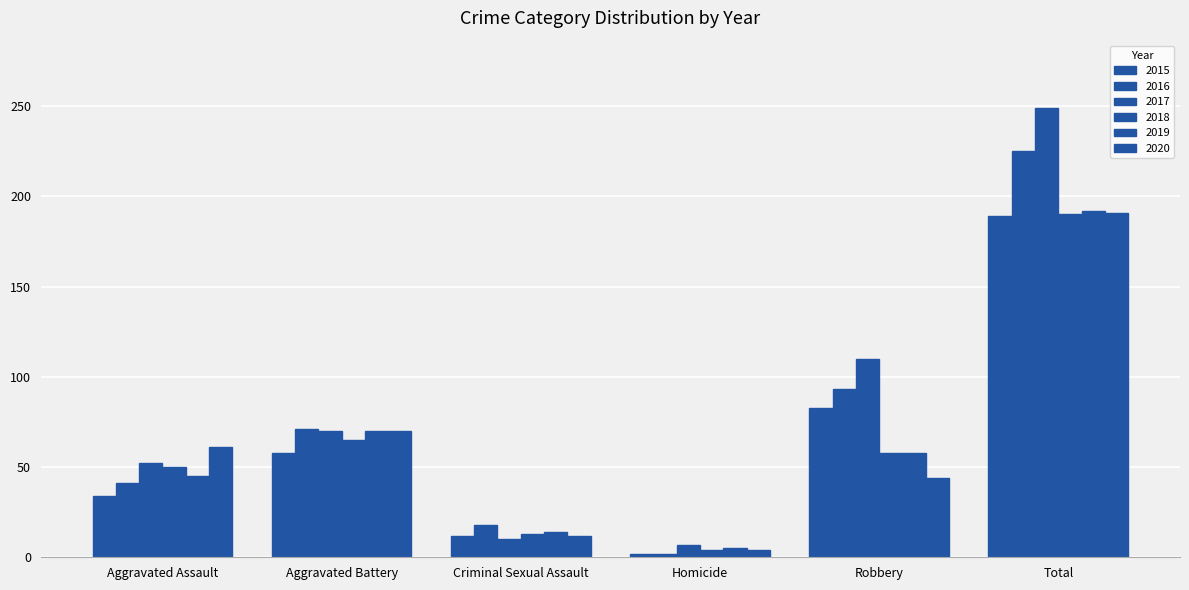

How many series are shown in this chart?

6